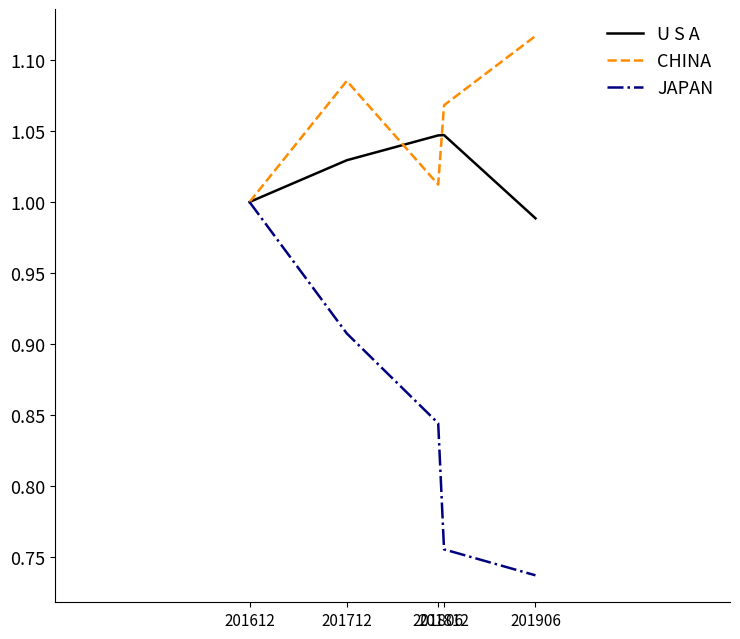

Which series has the largest total across all categories?

CHINA